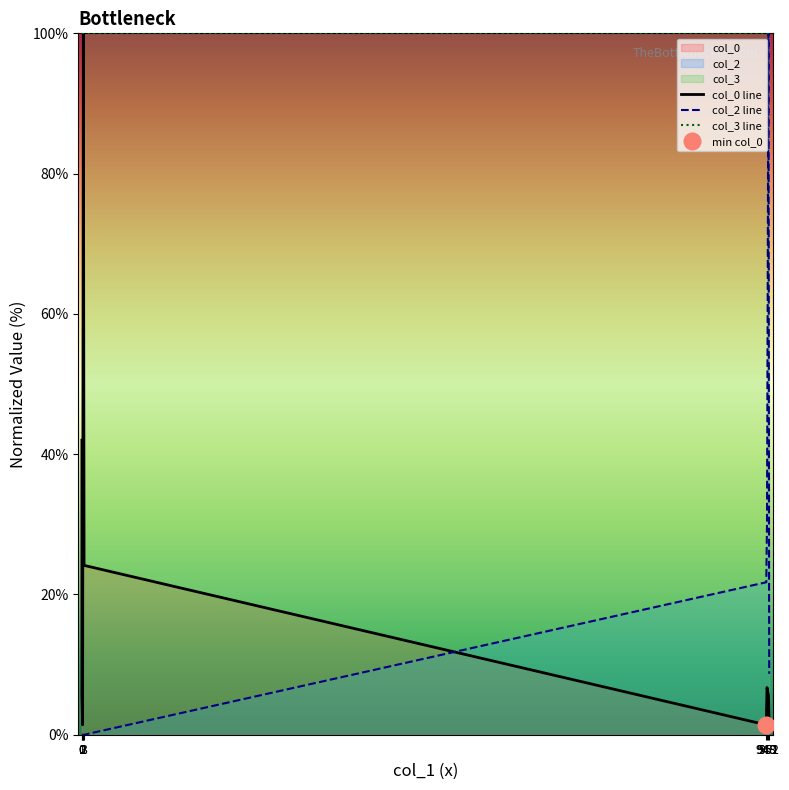

At which category does col_0 line reach its first local valley?

1